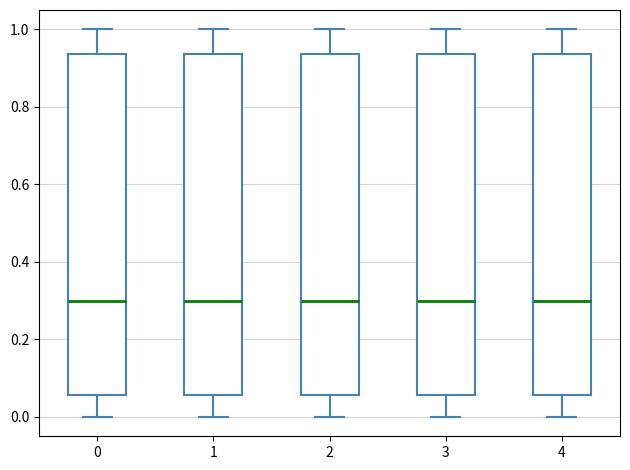

Where does the lower whisker of the box at x = 2 end on the y-axis? The values are not printed on the chart, so give them approximately, as read against the axis.

0.00